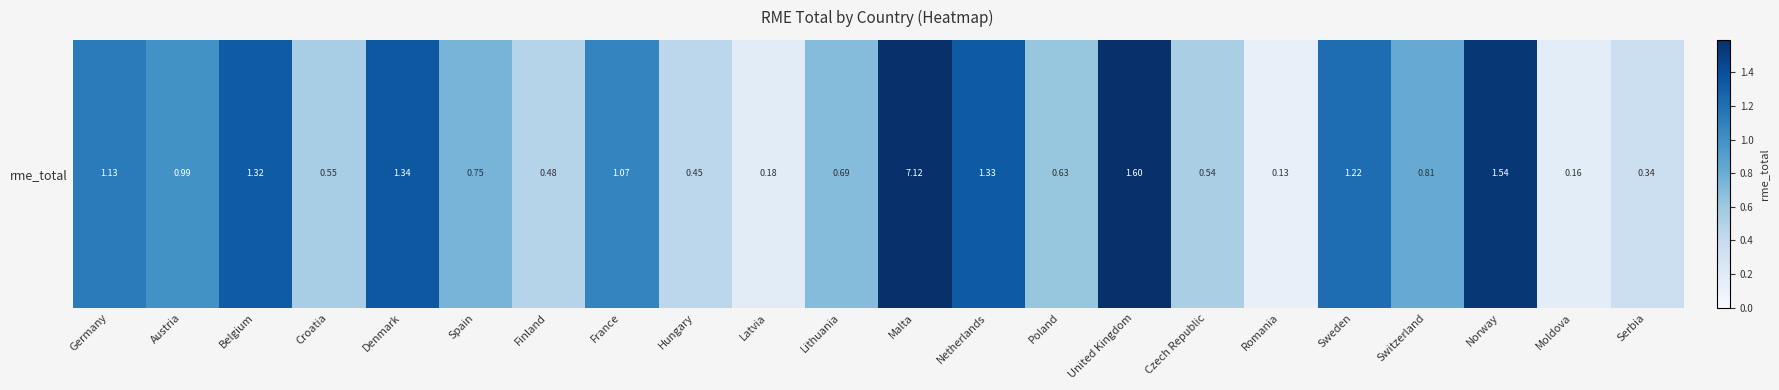

What value does the data have at Spain?

0.8